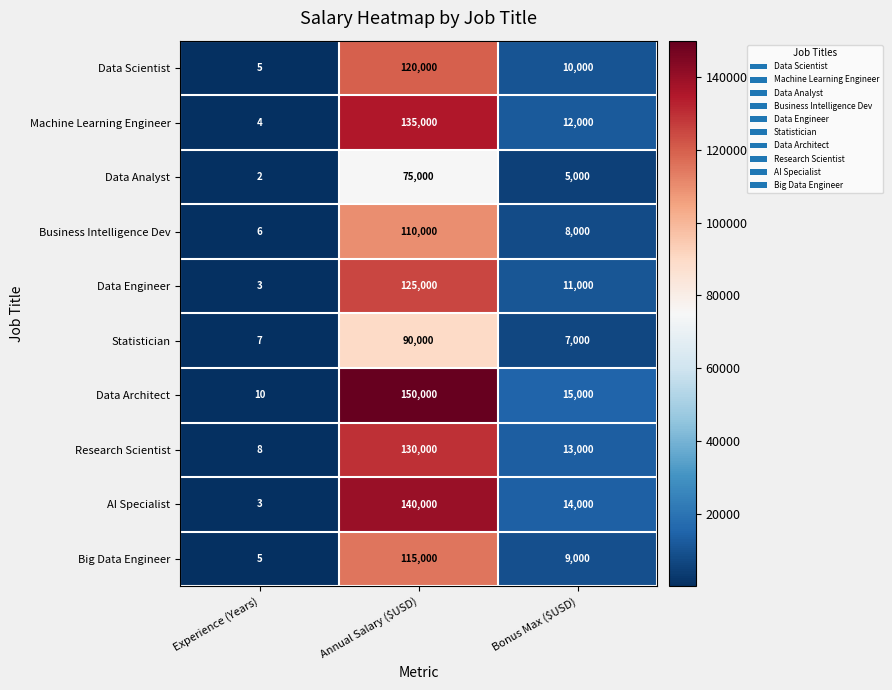

List the series in order of their peak value, lowest first.

Data Analyst, Statistician, Business Intelligence Dev, Big Data Engineer, Data Scientist, Data Engineer, Research Scientist, Machine Learning Engineer, AI Specialist, Data Architect